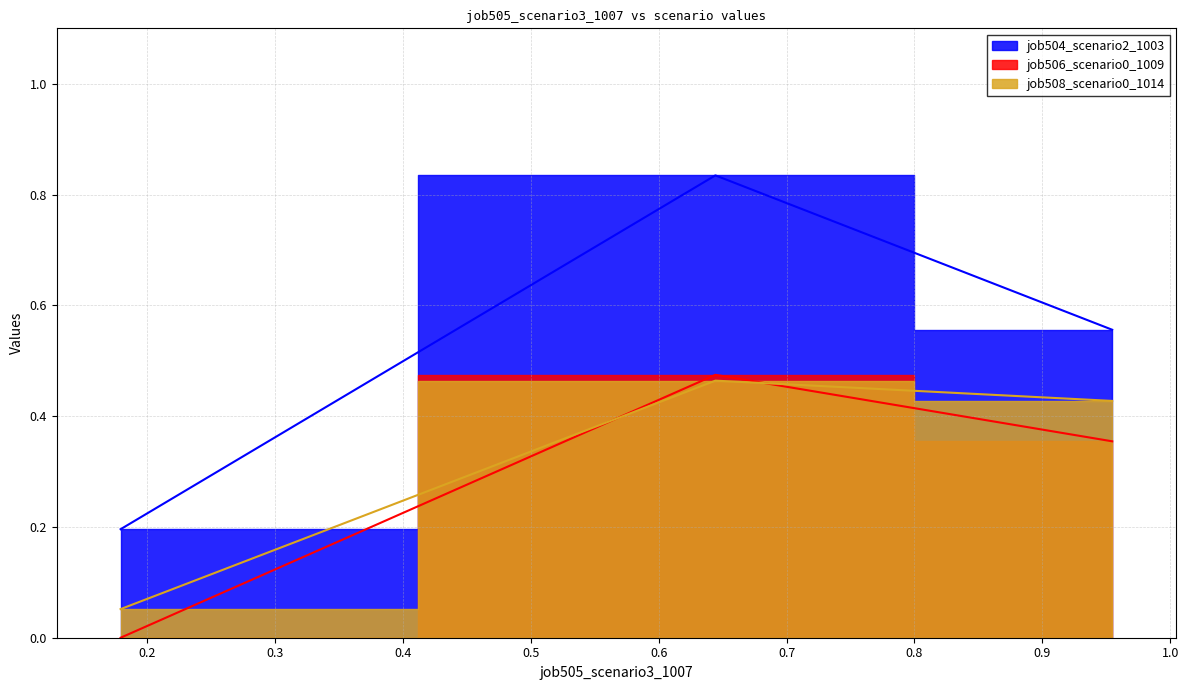

What is the difference between the second highest and minimum values in the job508_scenario0_1014 series?

0.4